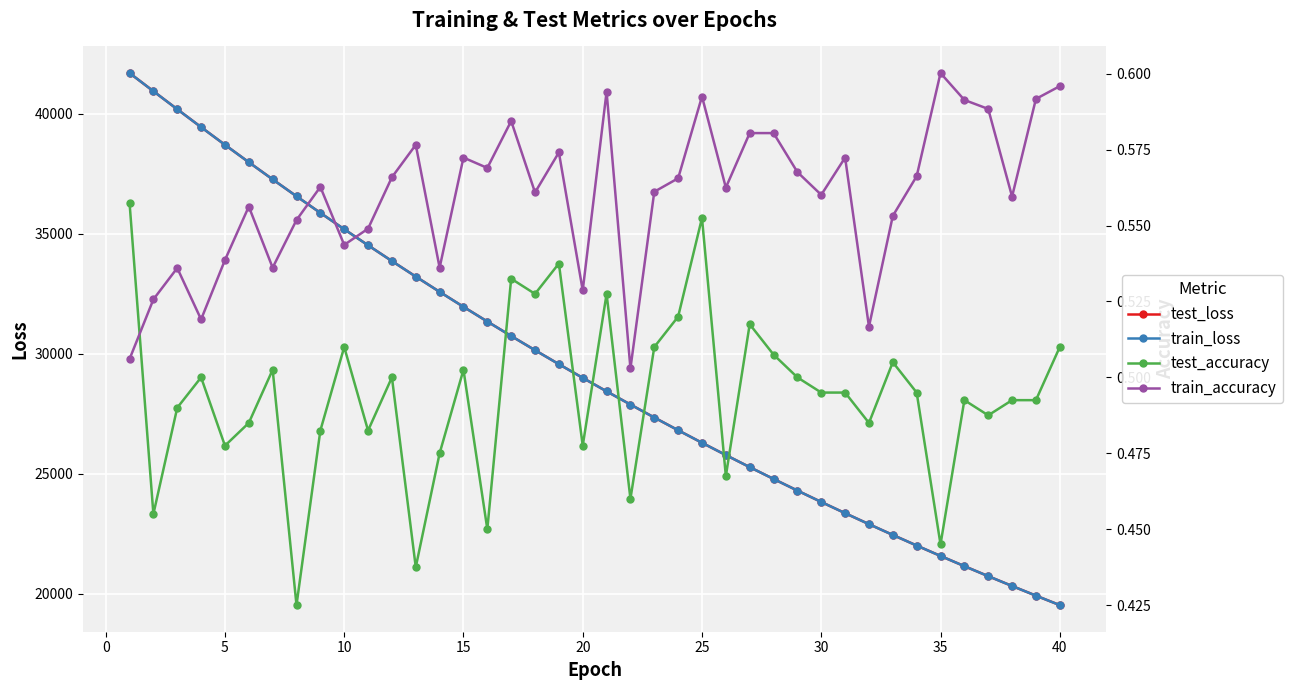

How many times do train_accuracy and test_accuracy cross each other?

1